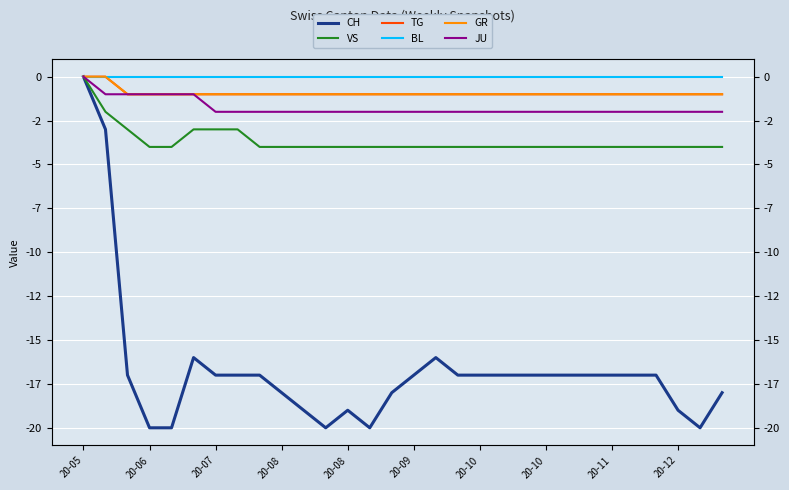

What is the total value across all series at 20-09?

-22